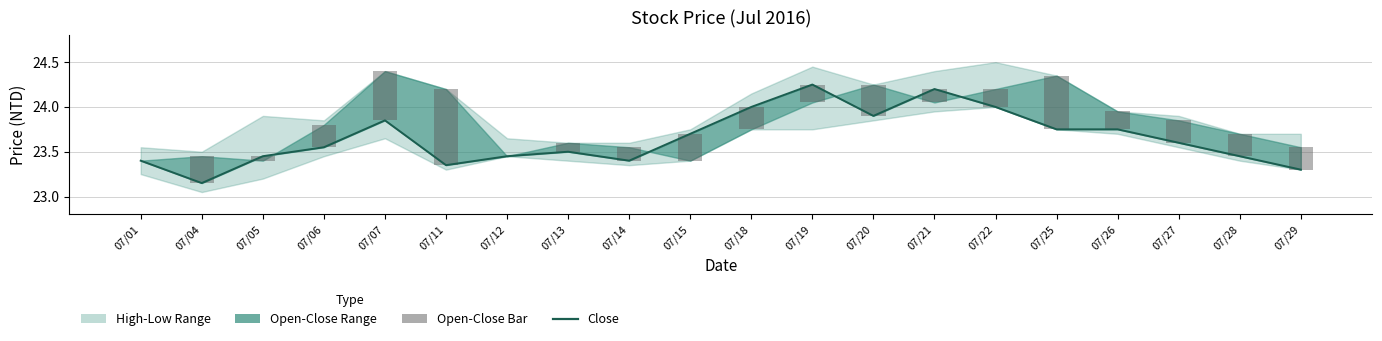

Reading left to right, extract all data points from this chart.

Close: 23.4	23.1	23.4	23.6	23.9	23.4	23.4	23.5	23.4	23.7	24.0	24.2	23.9	24.2	24.0	23.8	23.8	23.6	23.4	23.3
Open-Close Bar: 0.0	0.3	0.1	0.2	0.5	0.8	0.0	0.1	0.2	0.3	0.2	0.2	0.4	0.1	0.2	0.6	0.2	0.2	0.2	0.2